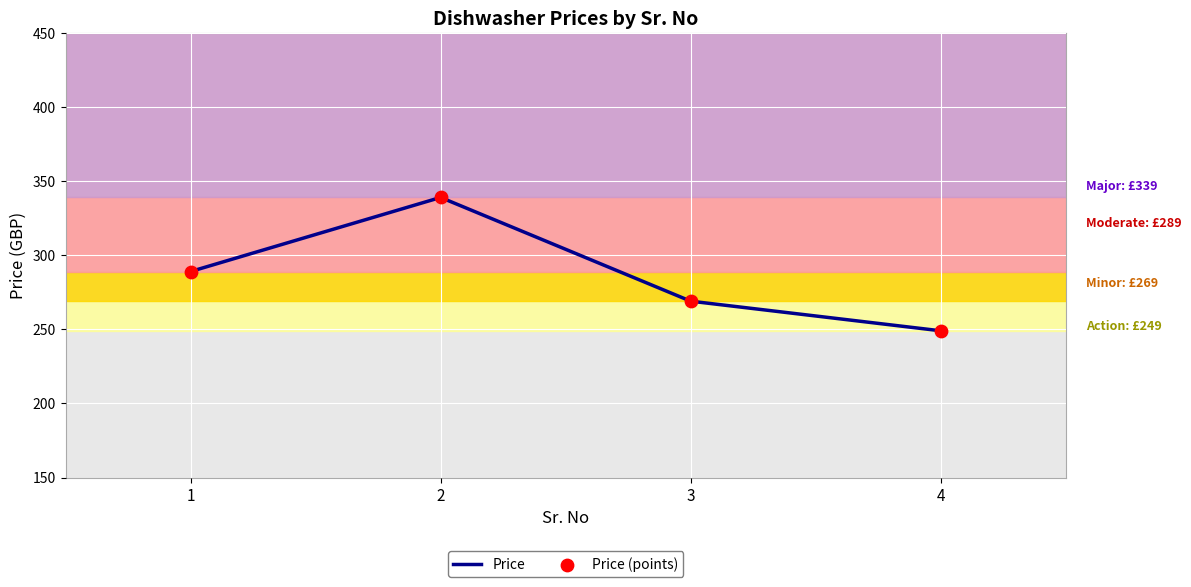

Approximately how many times larger is the value at 1 compared to 2?

0.9